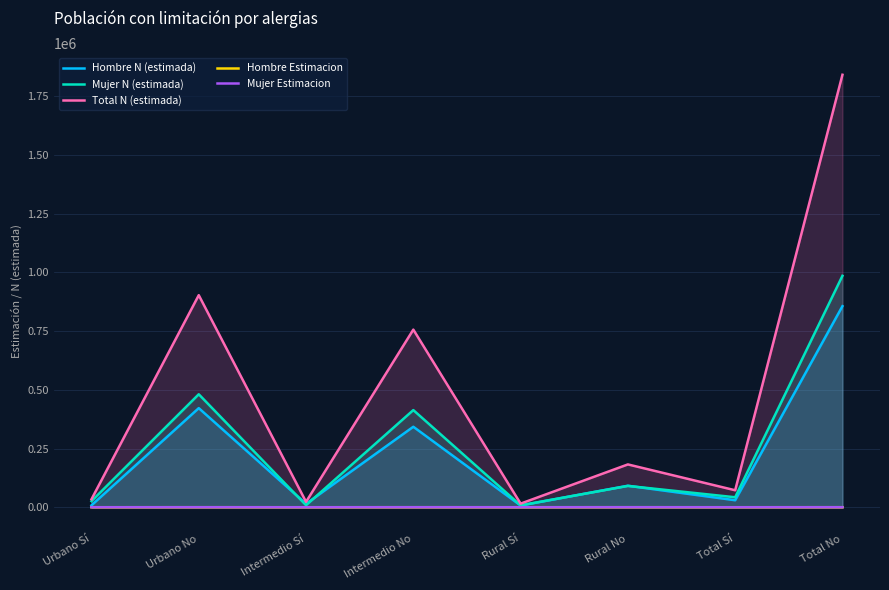

Rank the series by their maximum value, from highest to lowest.

Total N (estimada), Mujer N (estimada), Hombre N (estimada), Hombre Estimacion, Mujer Estimacion